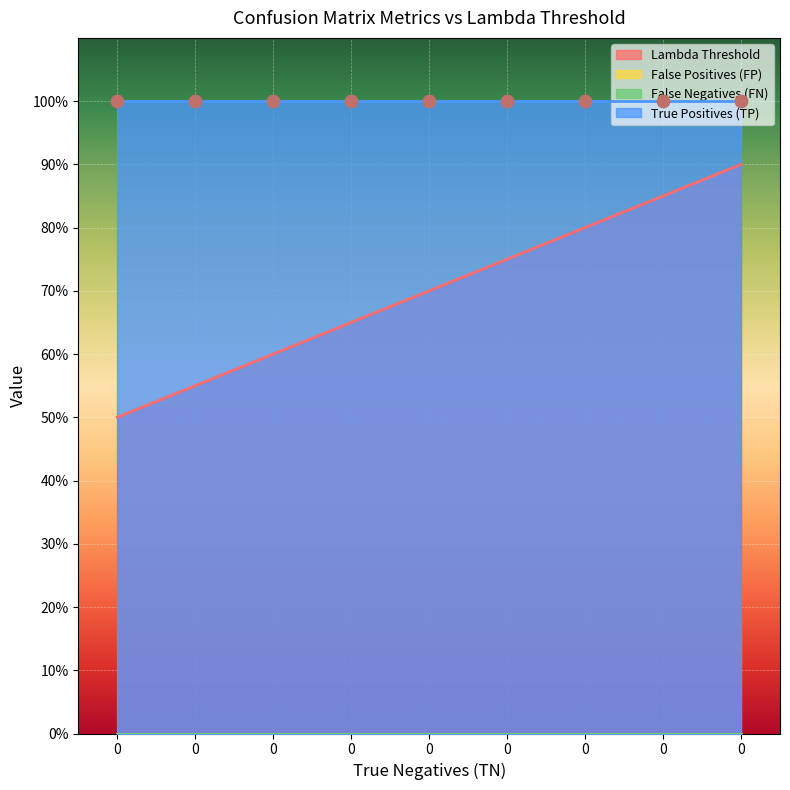

Which series contains the lowest Y value?

False Positives (FP)